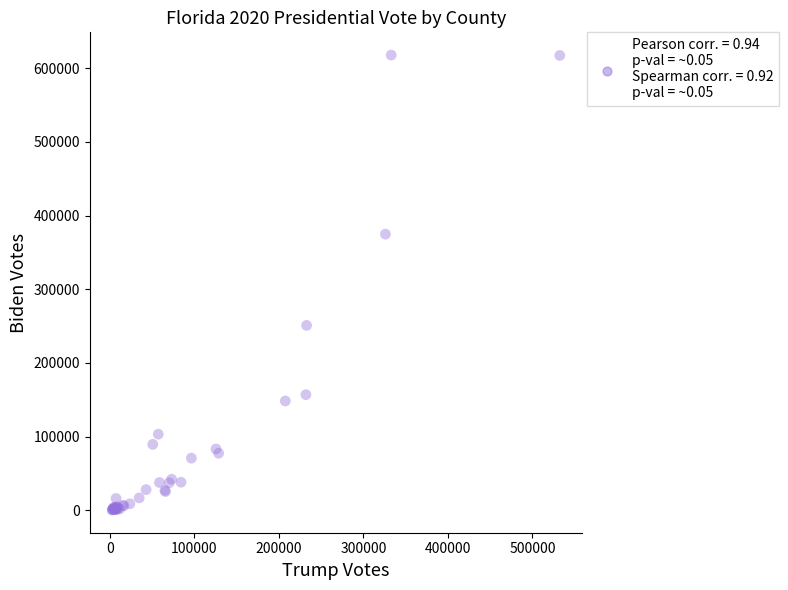

What Y value in the scatter plot is closest to 309098?

250942